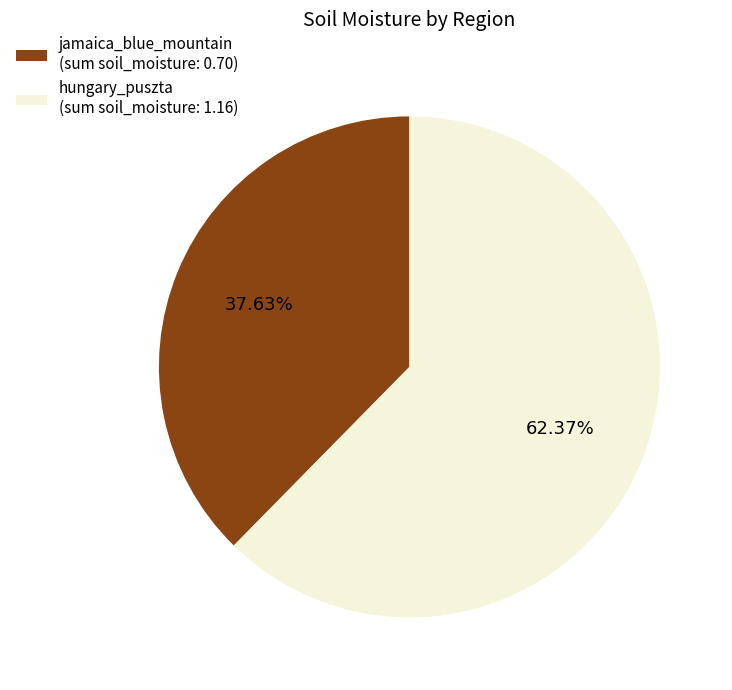

To the nearest percent, what is the difference between the jamaica_blue_mountain and hungary_puszta slice percentages?

24%